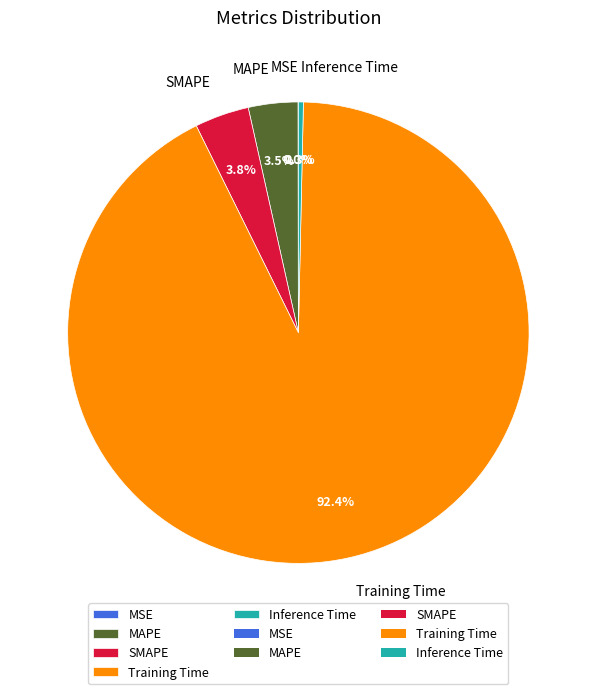

What portion of the pie excludes SMAPE?

96.2%